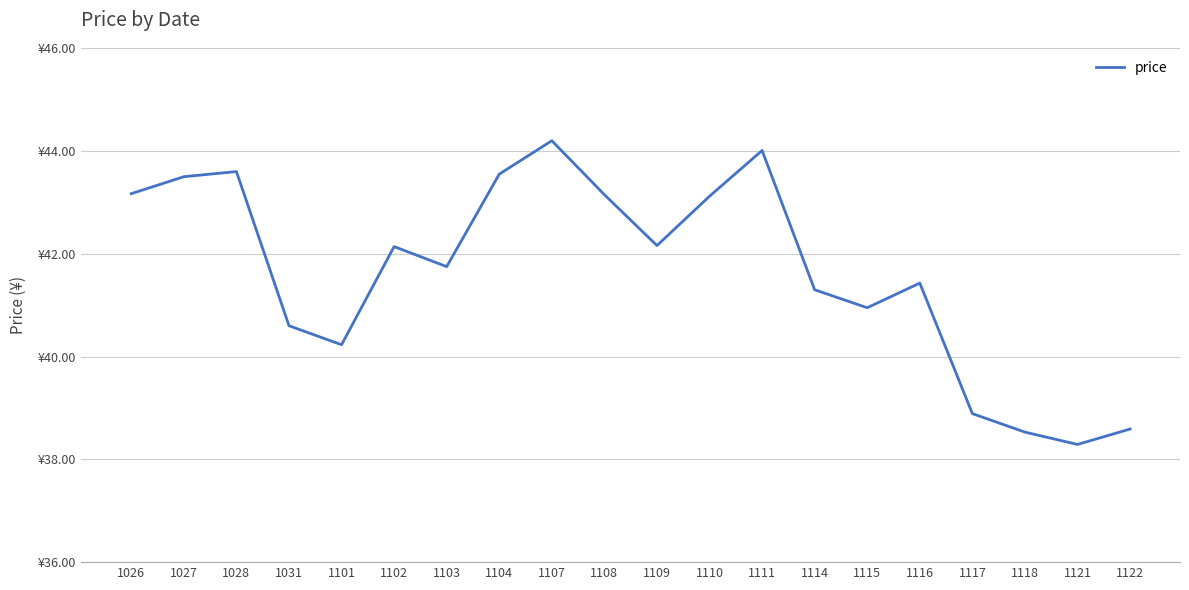

What is the value of the 9th point from the left?

44.2